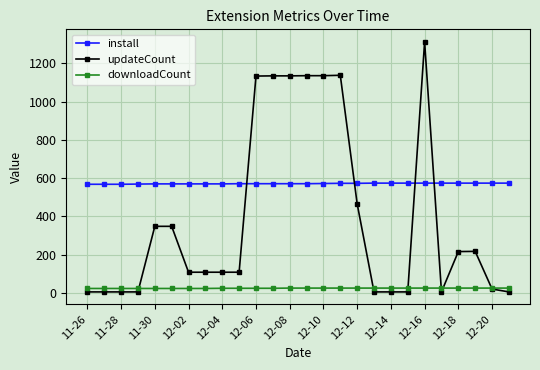

How many intersections are there between updateCount and install?

4